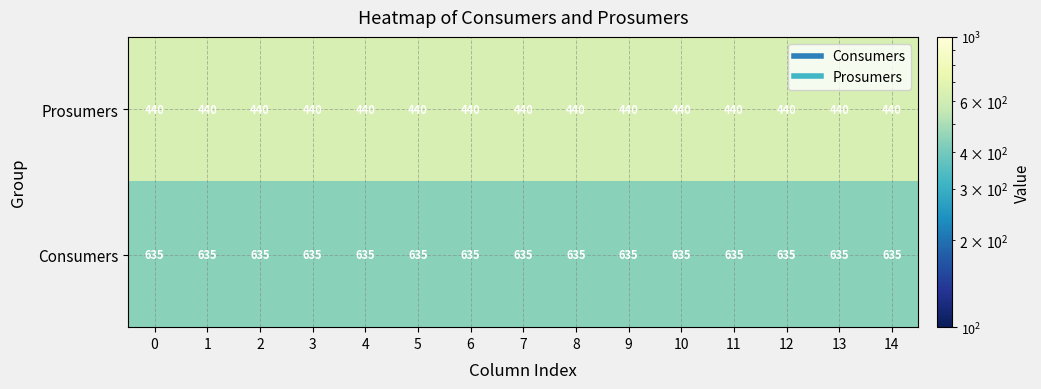

What is the sum of all Prosumers values?

6600